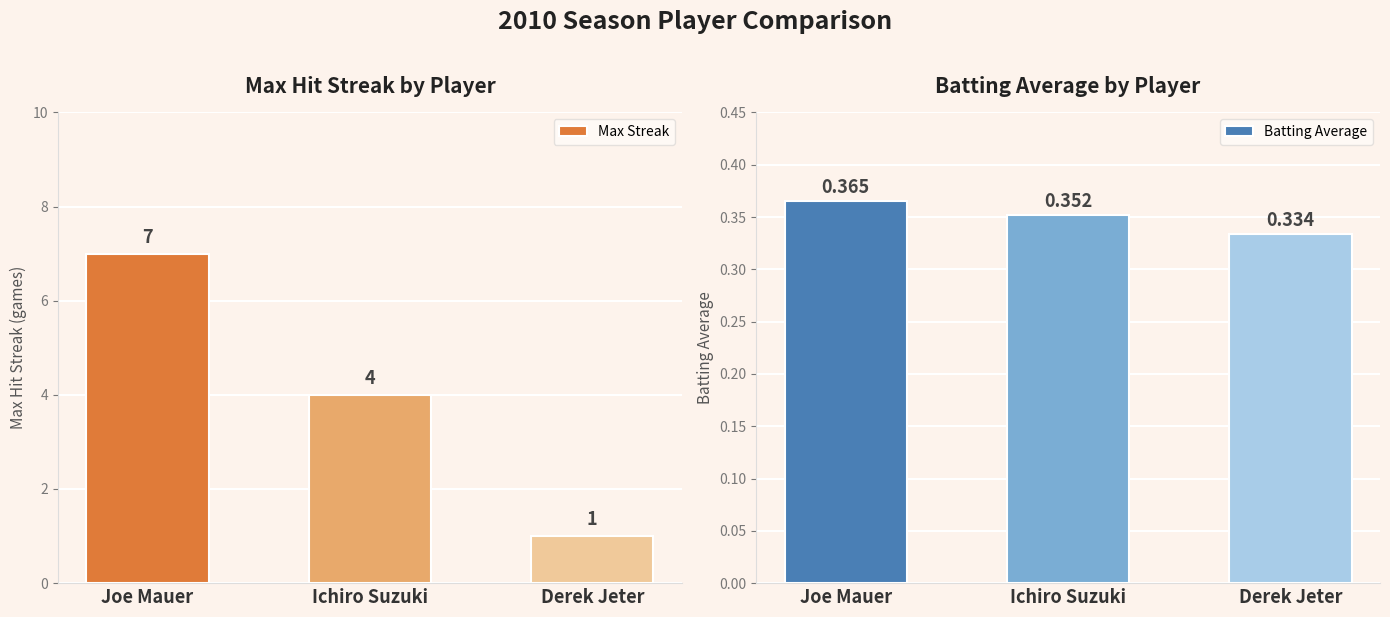

Rank the series at Ichiro Suzuki from highest to lowest value.

Max Streak, Batting Average